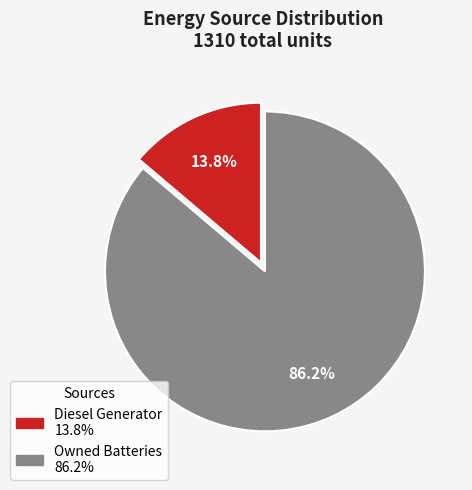

To the nearest percent, what is the average slice percentage?

50%